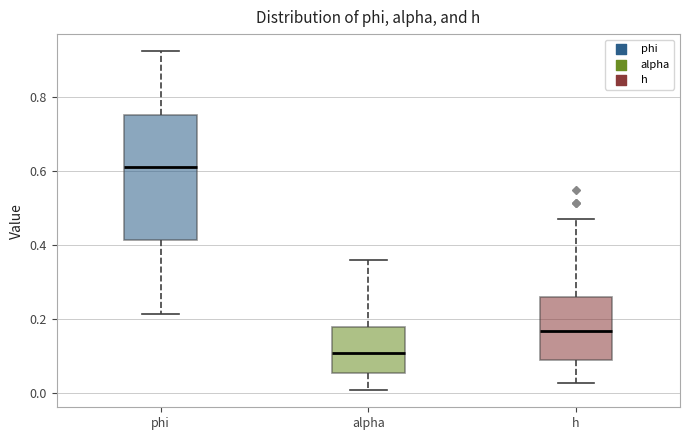

Reading left to right, read every box against the y-axis: the position of its median line, the range the box covers, and the ends of its whiskers. The values are not printed on the chart, so give them approximately, as read against the axis.

phi: median 0.60, box 0.42 to 0.76, whiskers 0.22 to 0.92
alpha: median 0.10, box 0.06 to 0.18, whiskers 0.00 to 0.36
h: median 0.16, box 0.08 to 0.26, whiskers 0.02 to 0.48